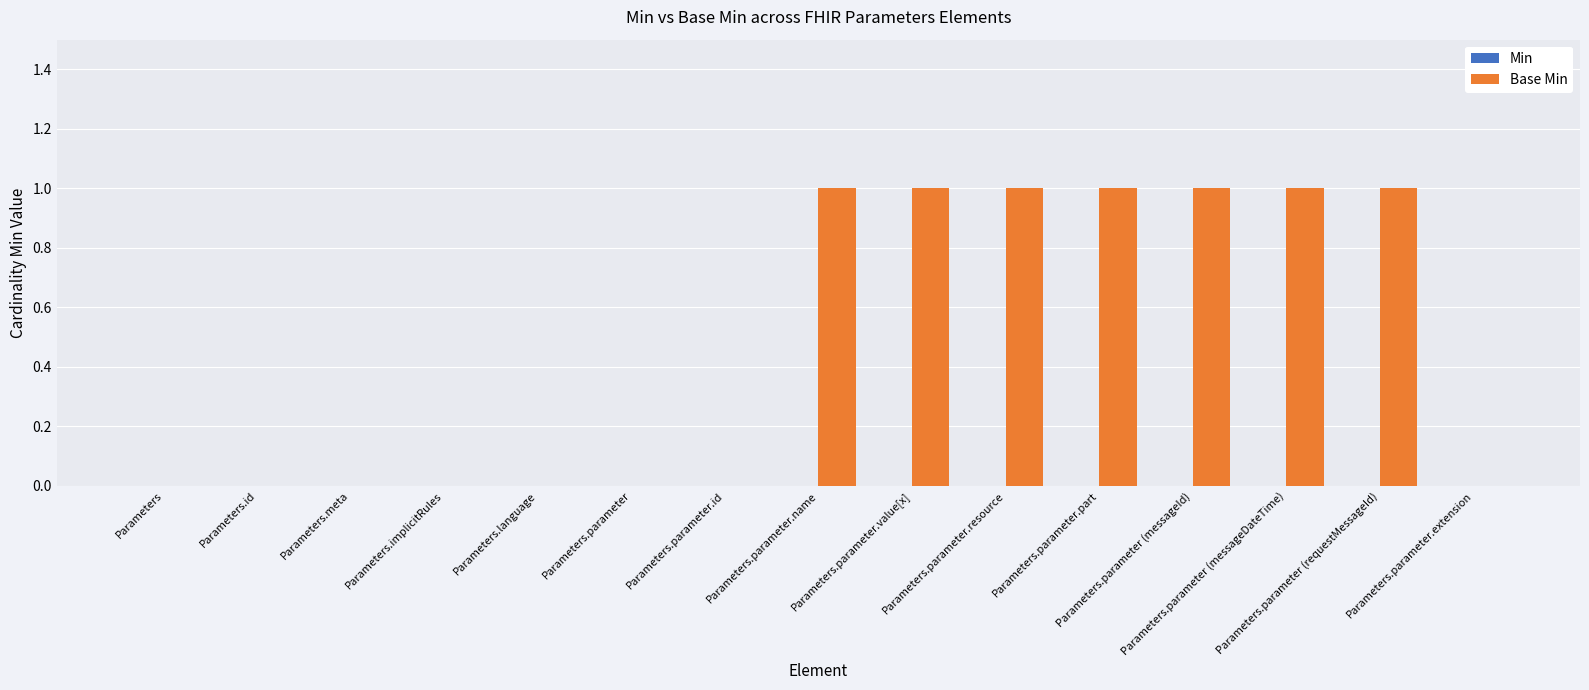

What is the sum of all values?

7